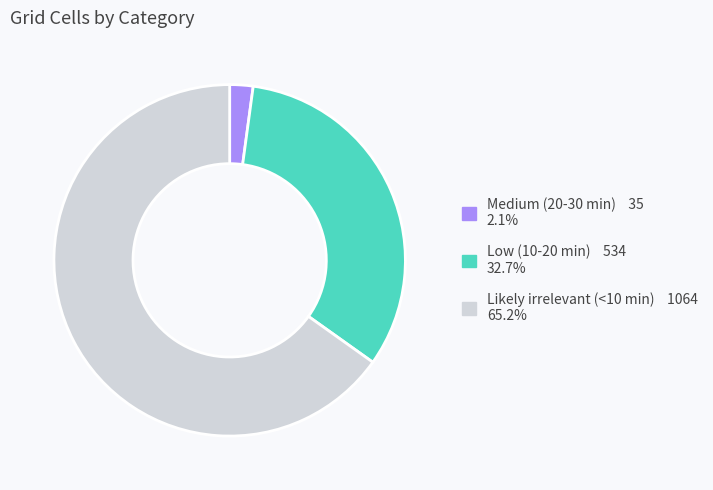

Rank the categories by value from lowest to highest.

Medium (20-30 min), Low (10-20 min), Likely irrelevant (<10 min)